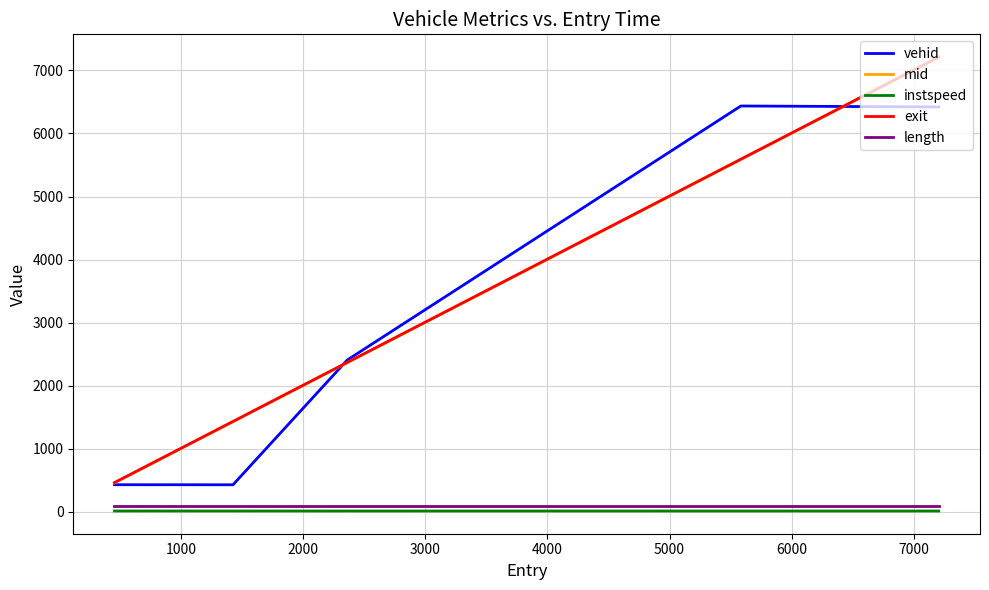

Which series has the widest spread of values?

mid